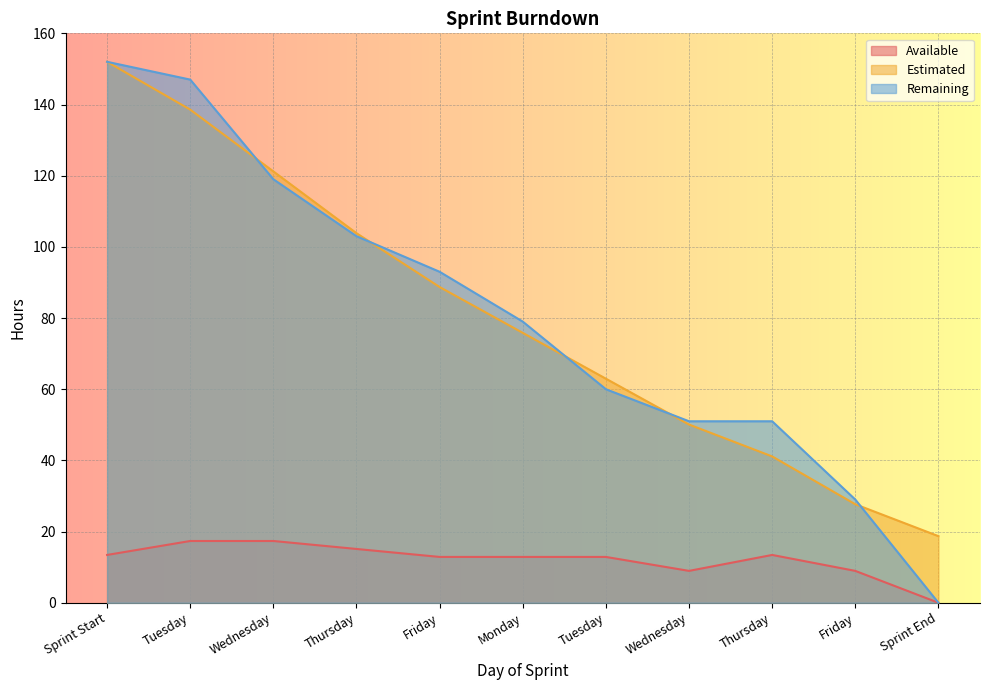

Which has a higher value, Wednesday or Monday?

Wednesday